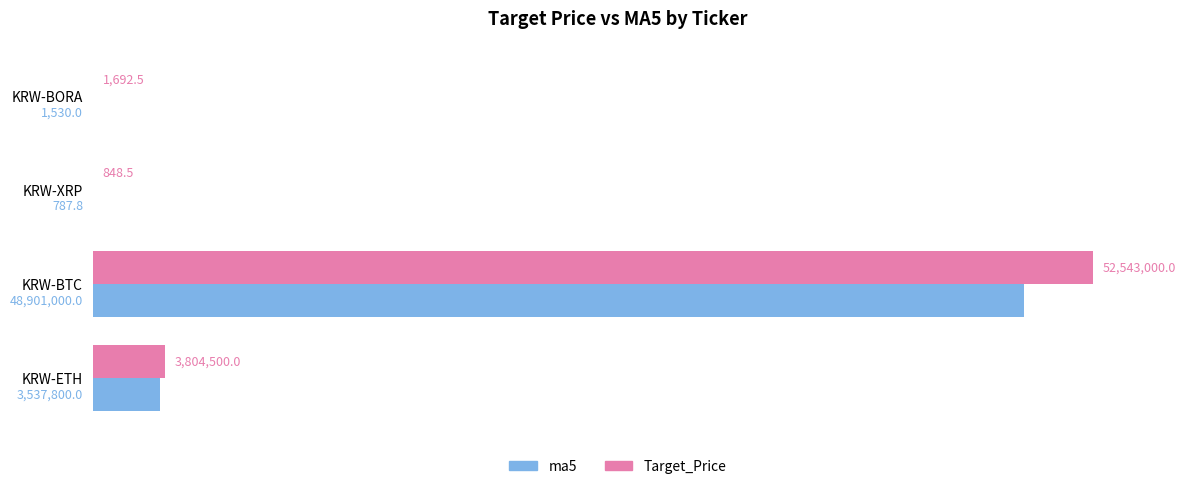

What is the greatest value displayed?

52543000.0